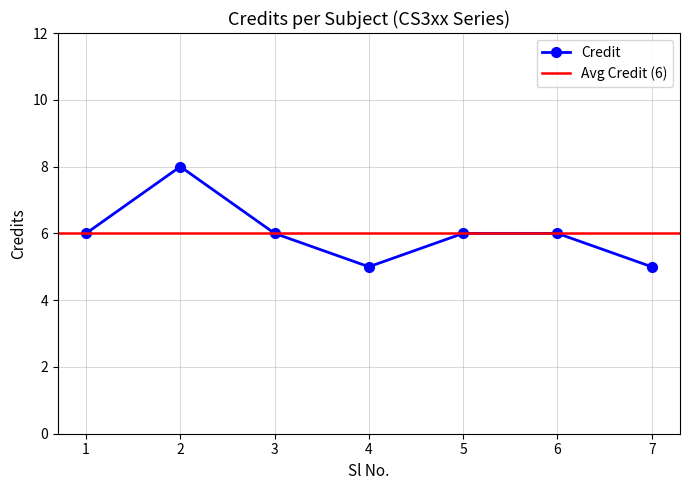

What is the sum of the values at 1 and 5?

12